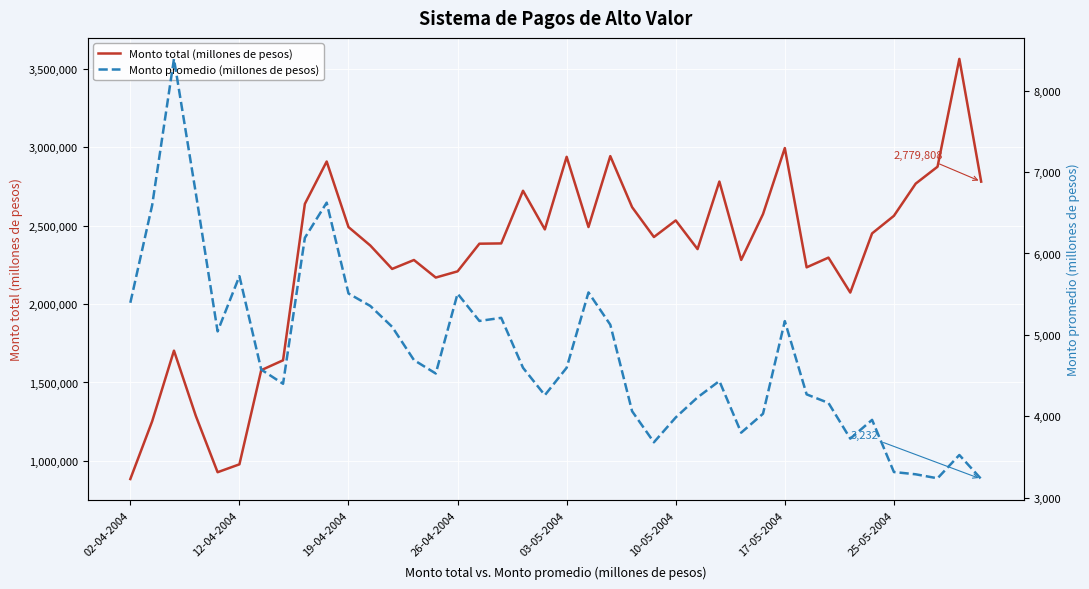

At which label does Monto total (millones de pesos) first exceed 2426855?

8